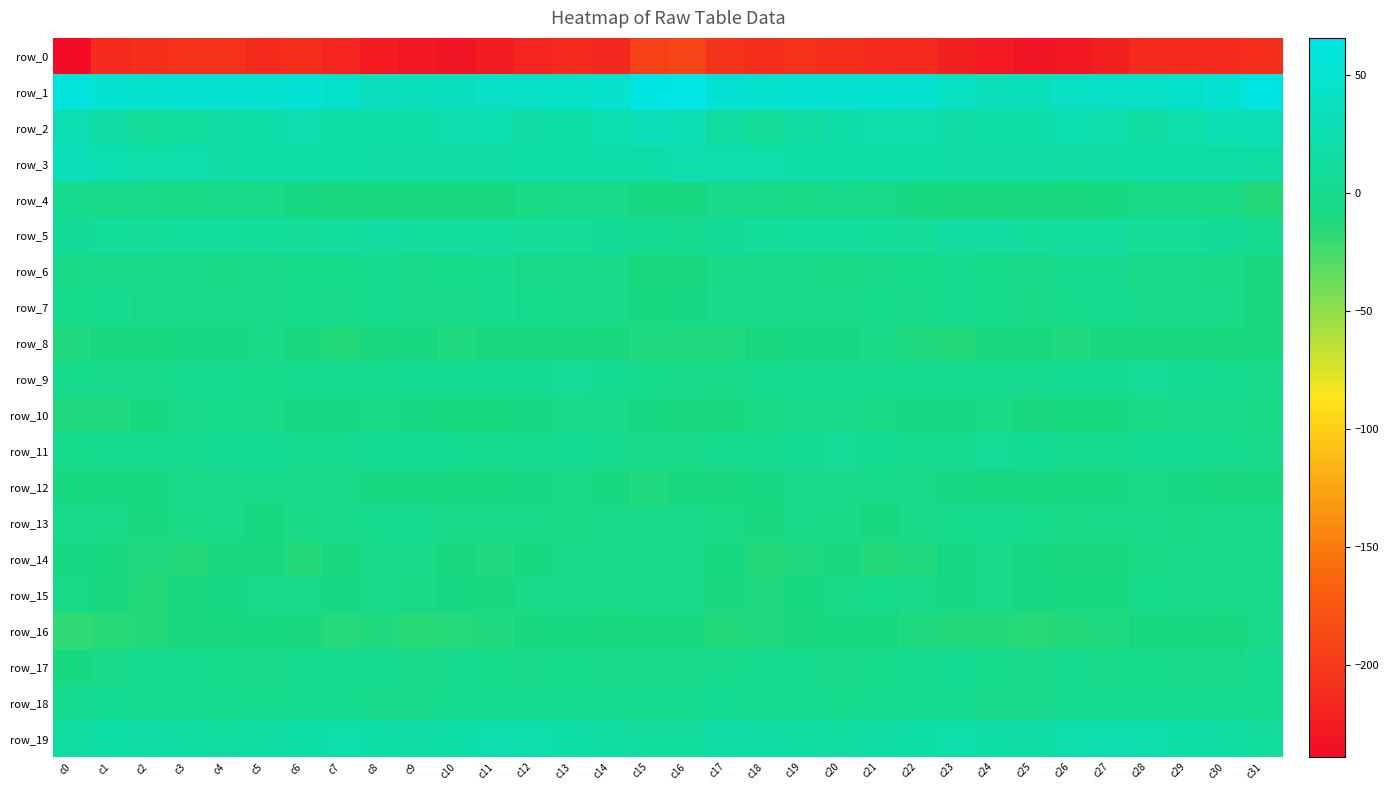

What is the average value of the row_1 series?

46.9